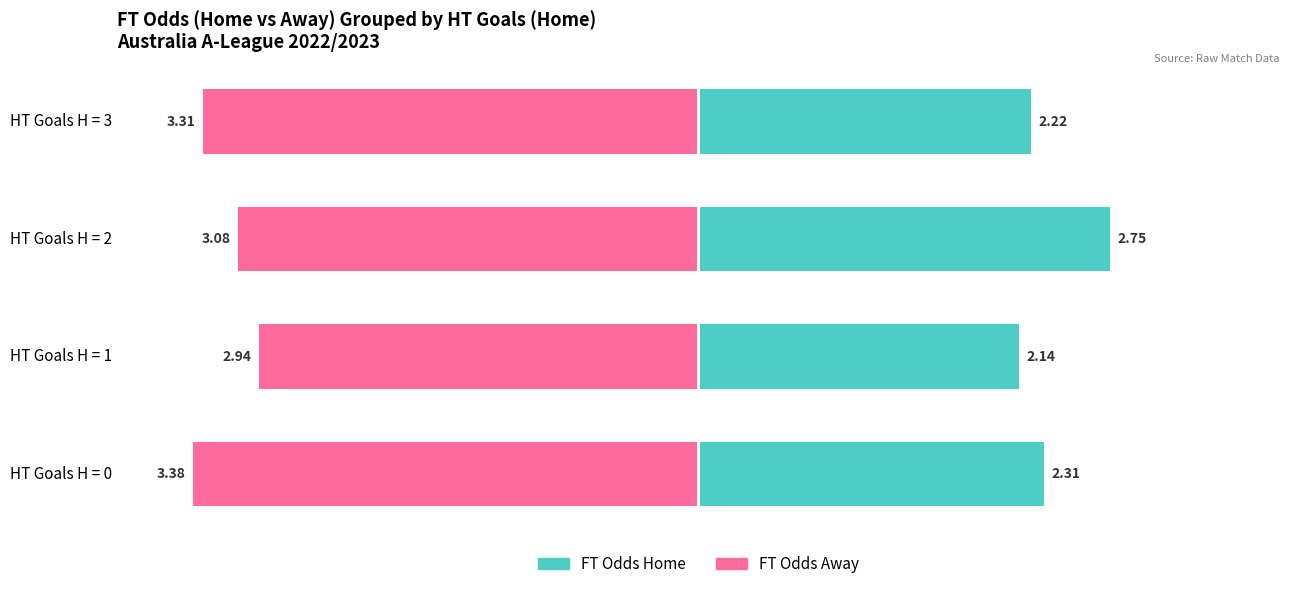

Count the number of categories in the chart.

4